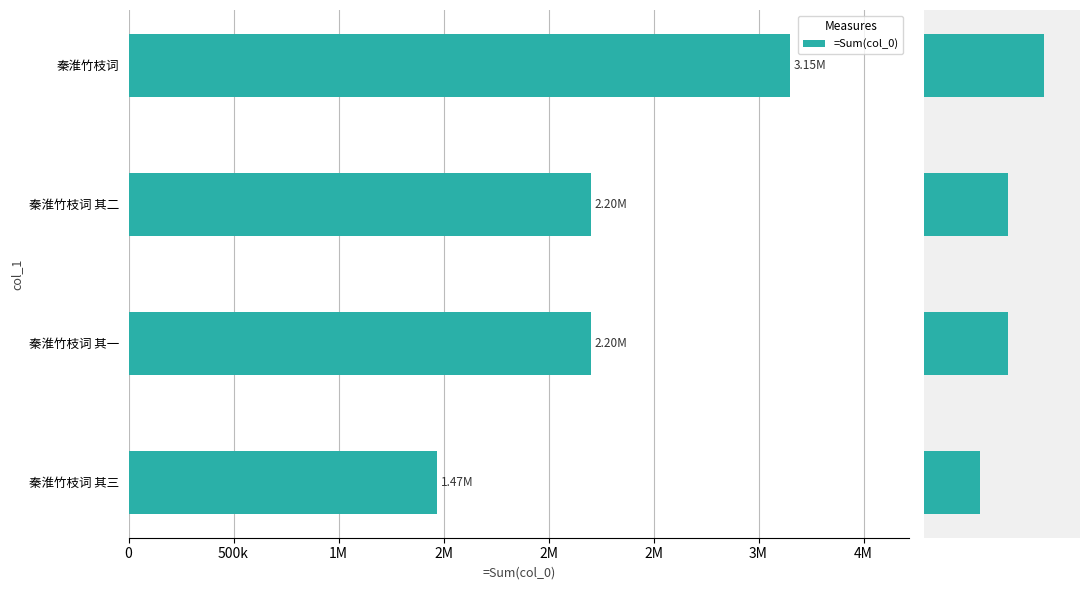

What is the minimum value shown in the chart?

1469807